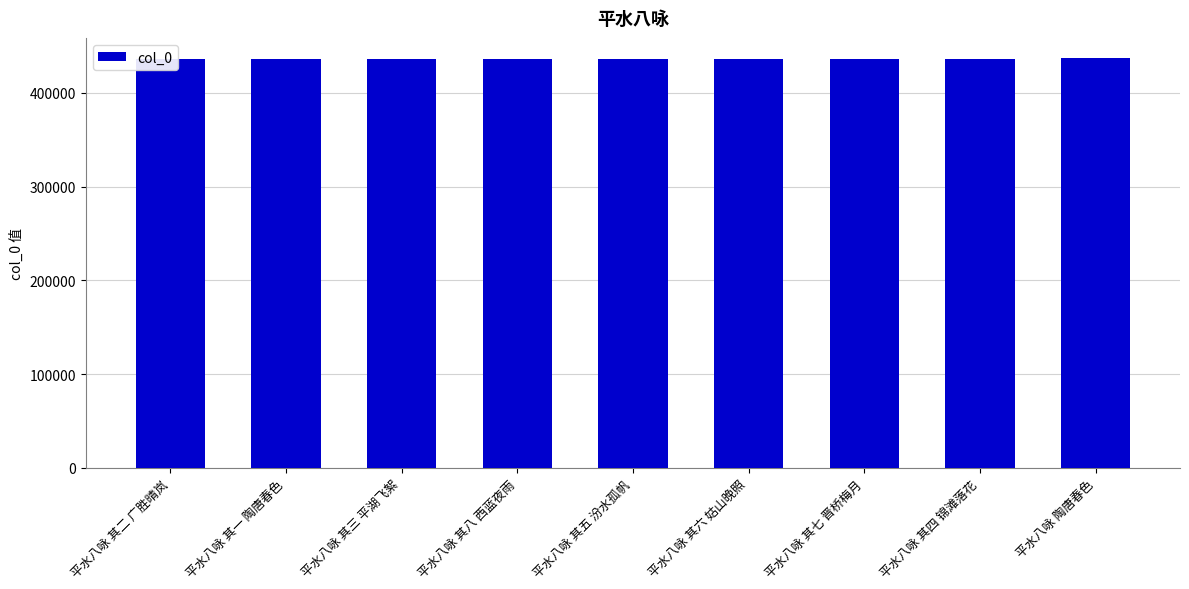

Approximately how many times larger is the value at 平水八咏 其五 汾水孤帆 compared to 平水八咏 其六 姑山晚照?

1.0